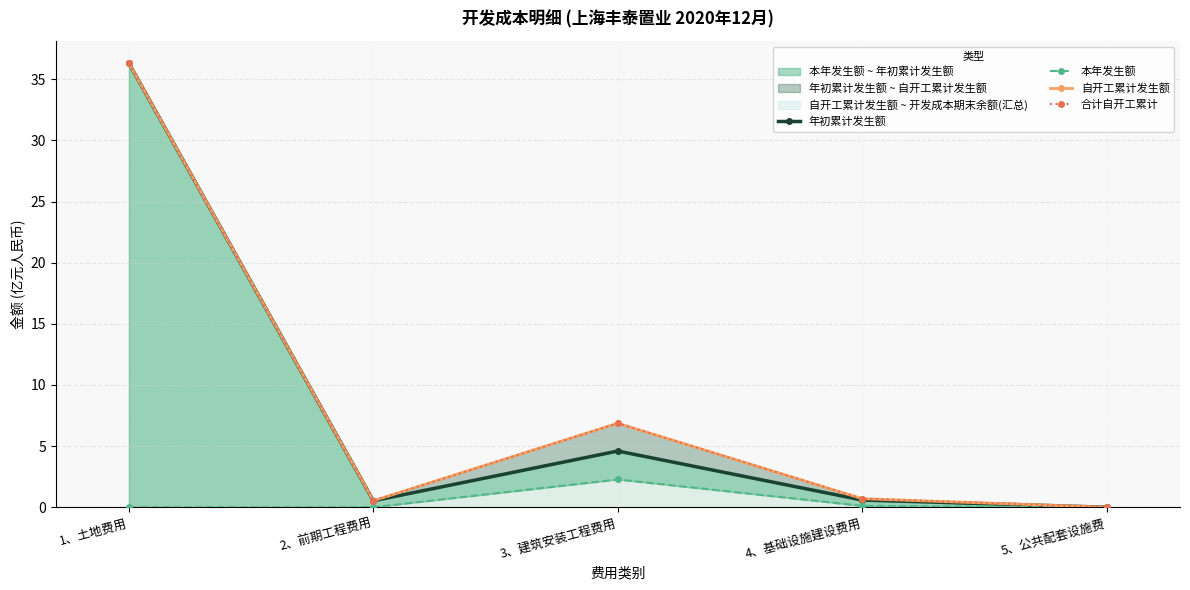

List the labels in order of 合计自开工累计 value, largest first.

1、土地费用, 3、建筑安装工程费用, 4、基础设施建设费用, 2、前期工程费用, 5、公共配套设施费